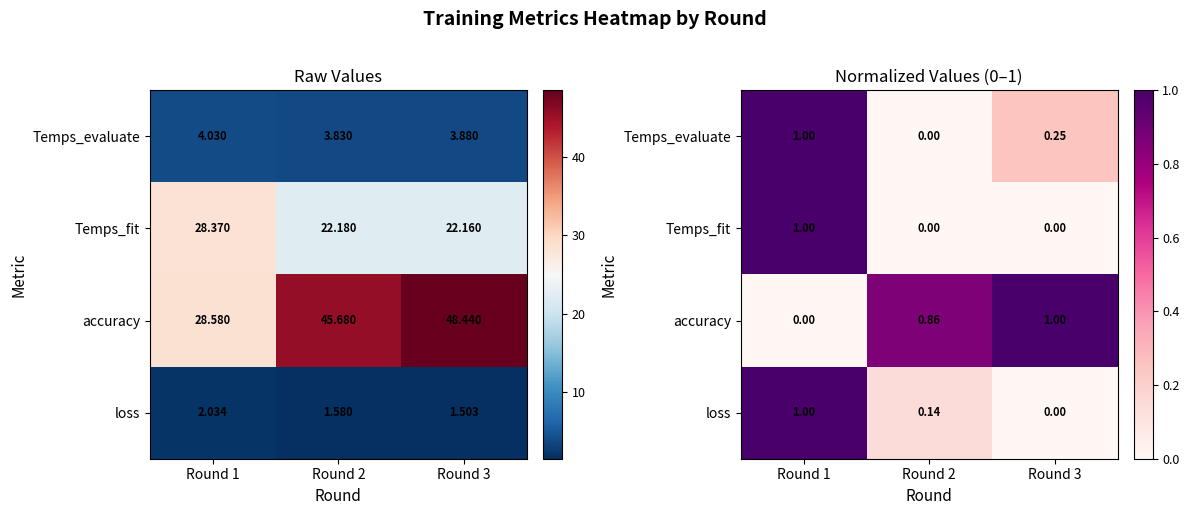

Count the number of data series in this chart.

4